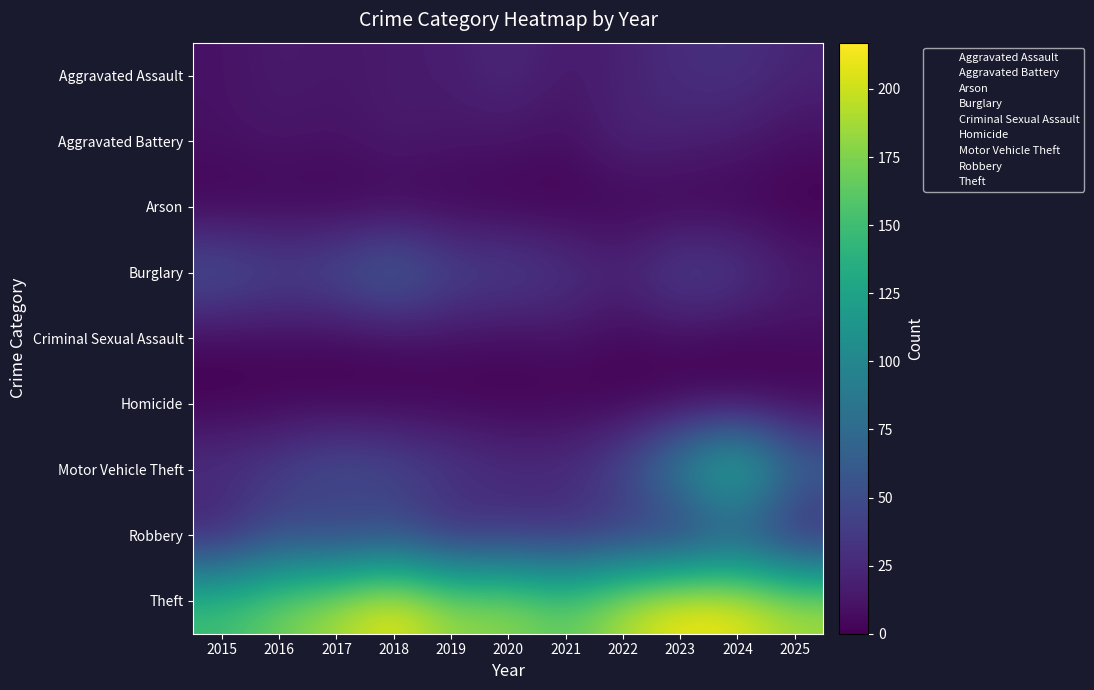

Between 2020 and 2019, which is larger?

2020